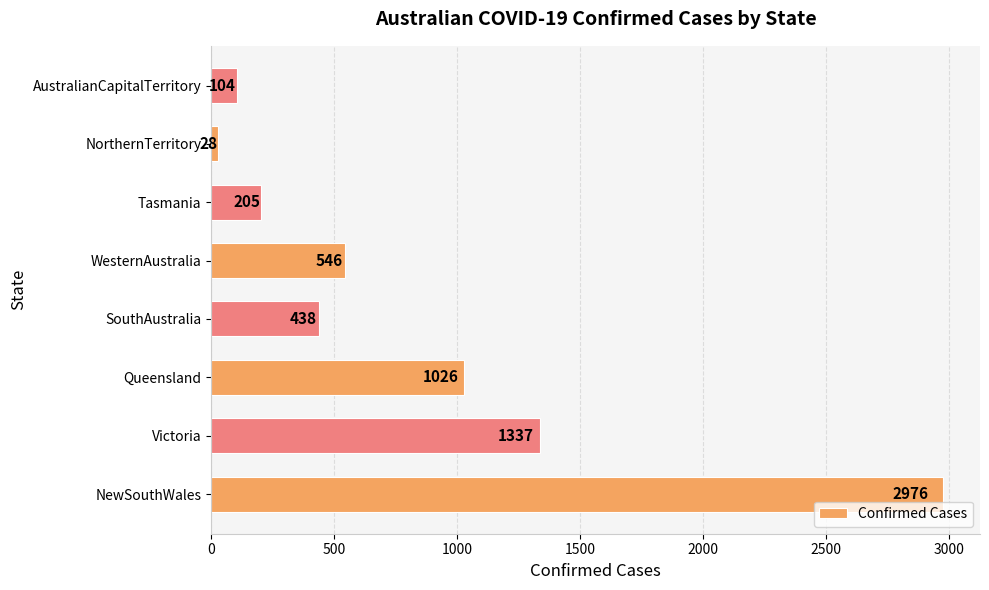

What is the difference between the second highest and minimum values?

1309